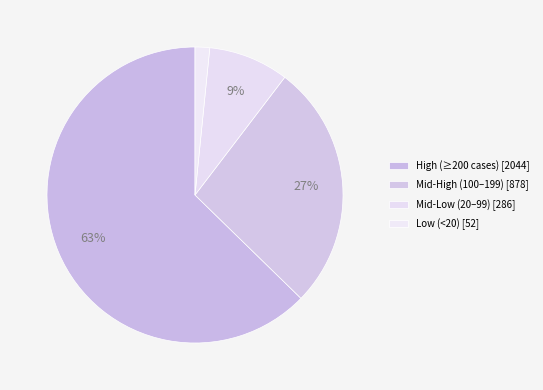

How many segments does this pie chart have?

4